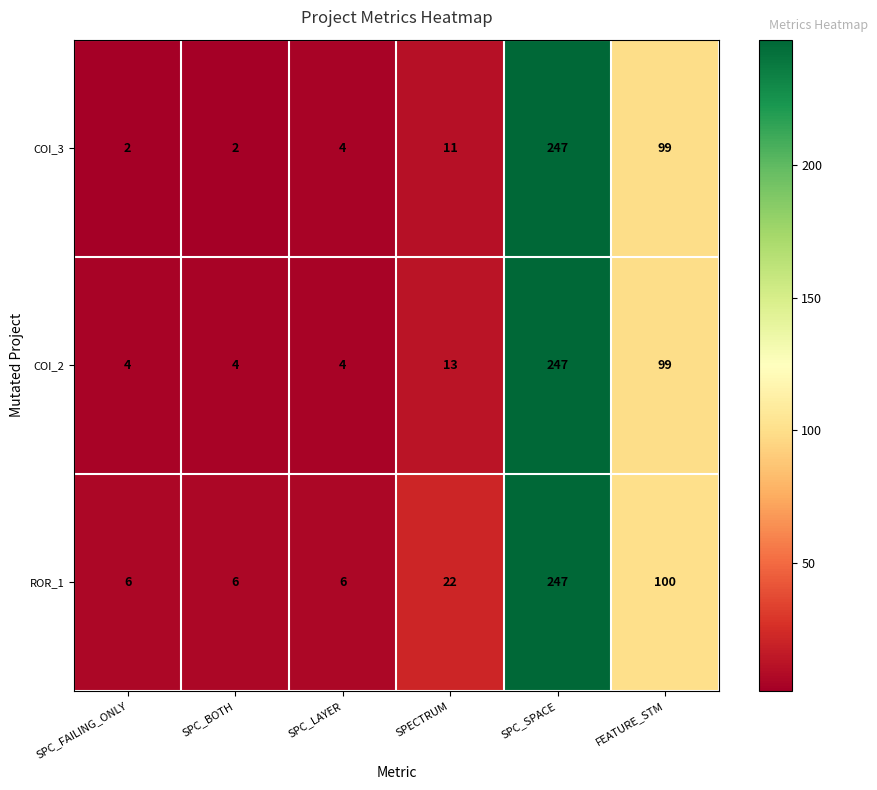

What is the lowest value of the ROR_1 series?

6